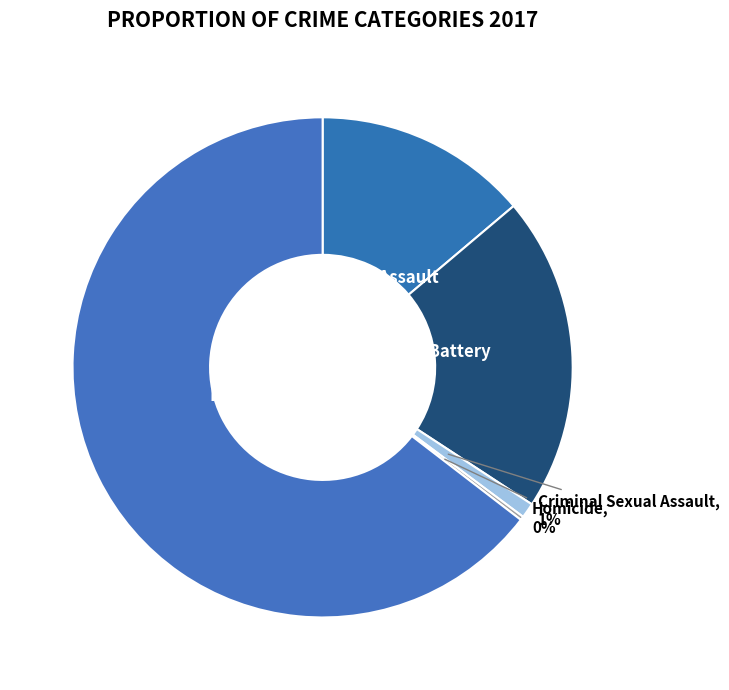

Combined, do Aggravated Assault and Aggravated Battery account for over 50%?

No